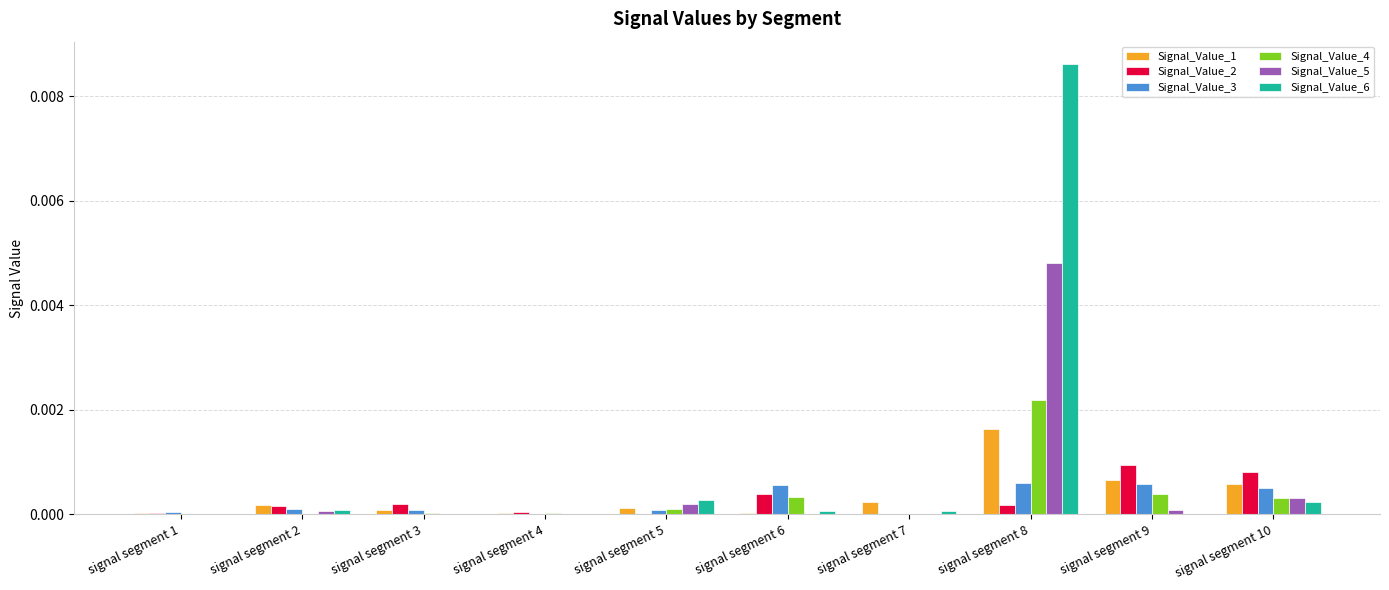

Which label corresponds to the largest value in the chart?

signal segment 8